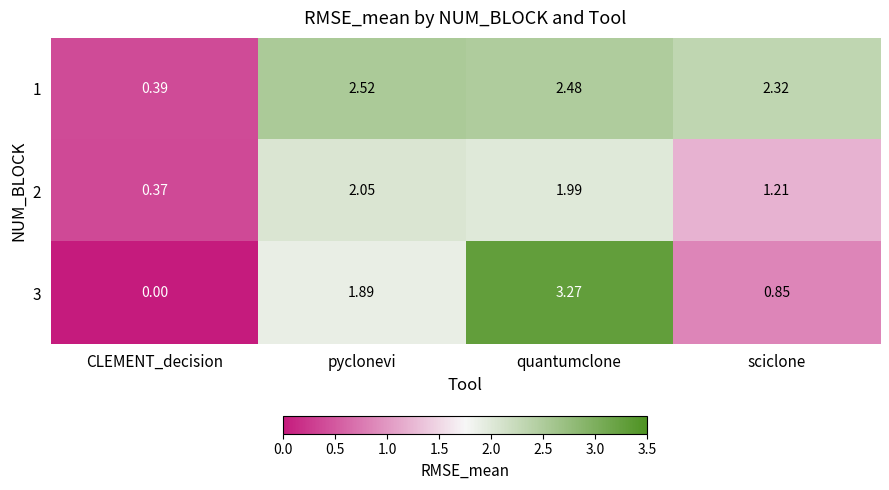

At which label does 1 first exceed 2?

pyclonevi